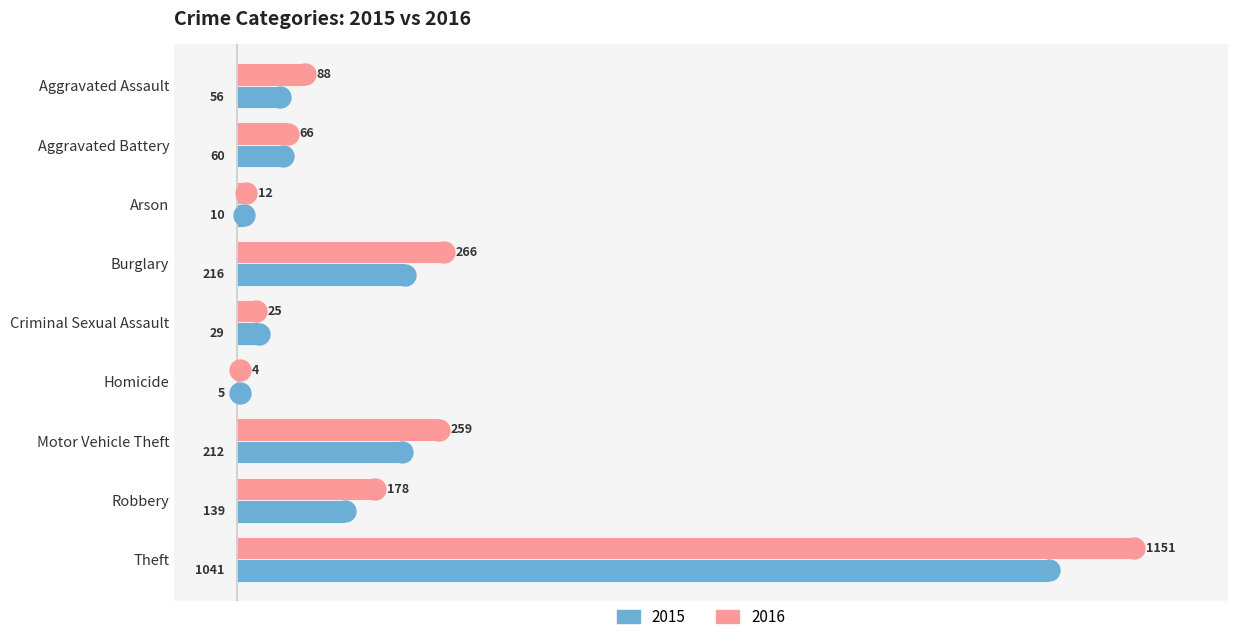

At which label is 2015 closest to 523?

Burglary